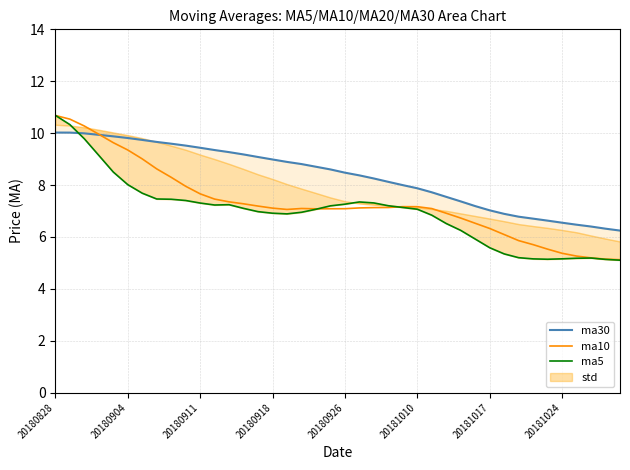

What position from the left is 38?

39